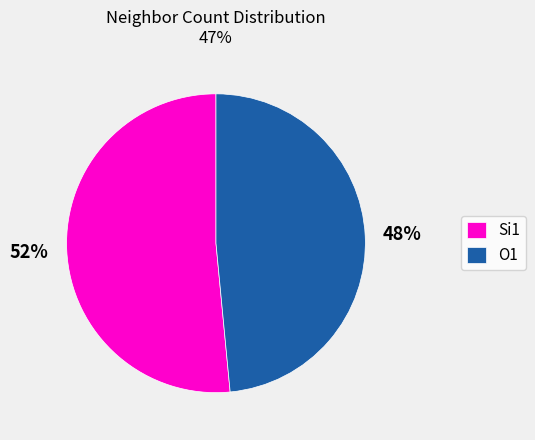

To the nearest percent, what is the average slice percentage?

50%